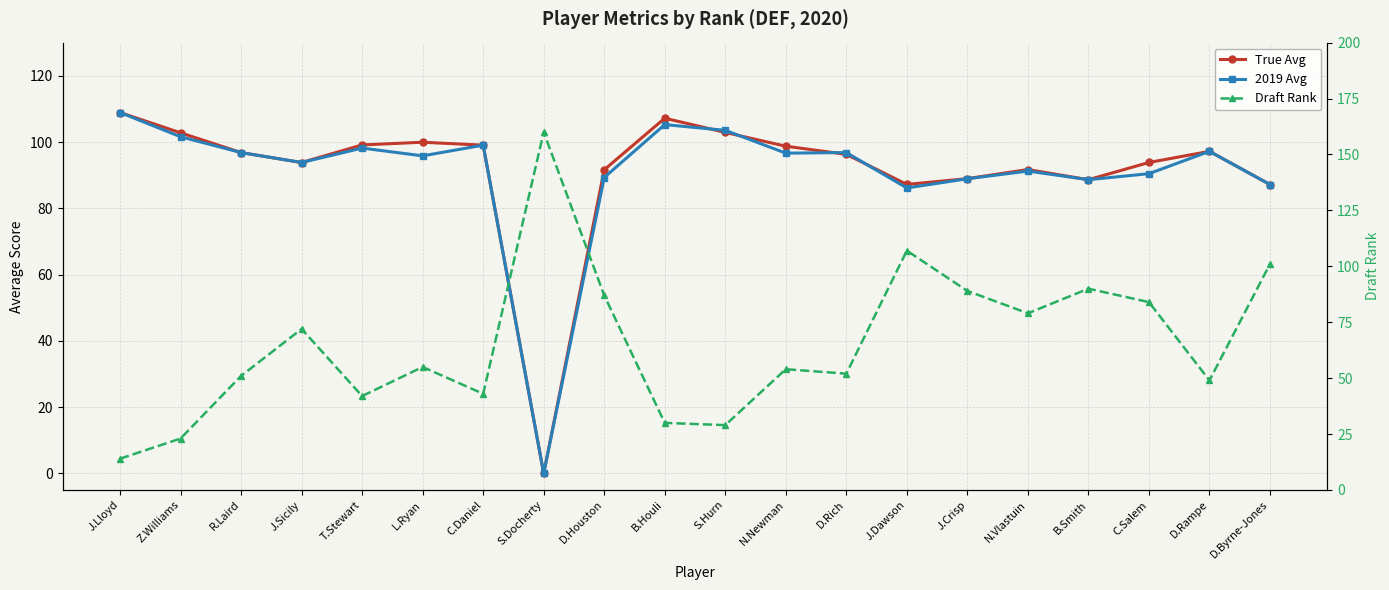

Is the value of Draft Rank at N.Newman greater than the value of True Avg at J.Lloyd?

No